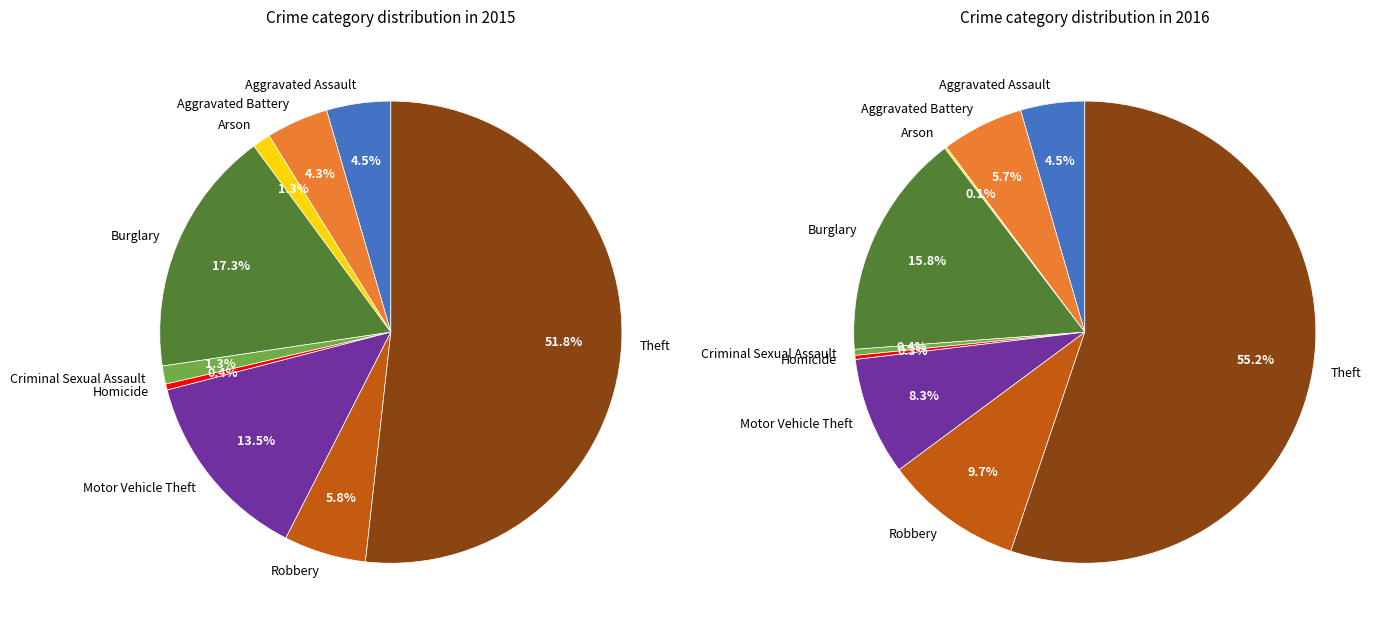

Which has a higher value, Homicide or Robbery?

Robbery